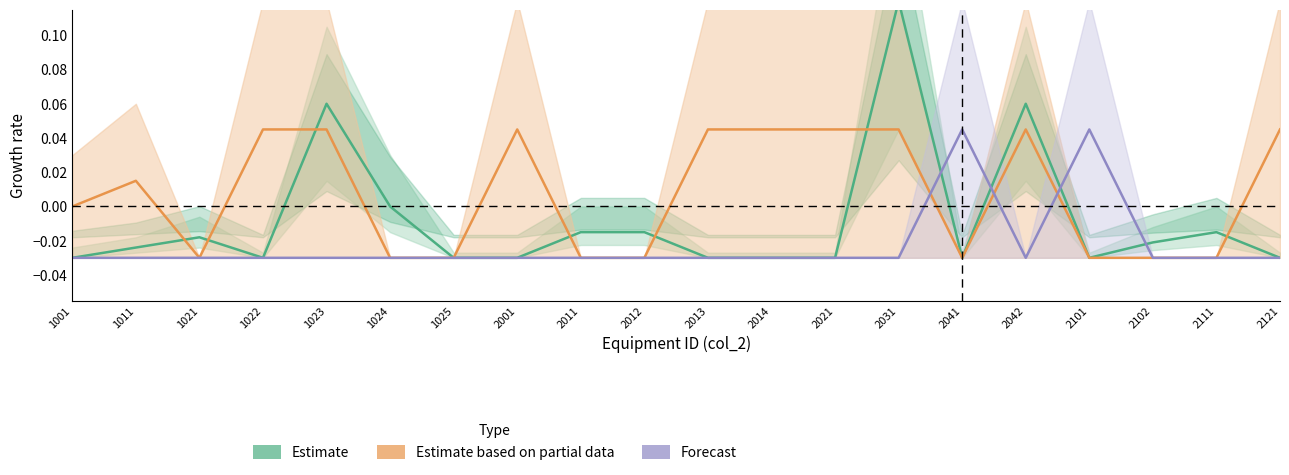

True or false: Estimate and Forecast intersect in this chart.

True